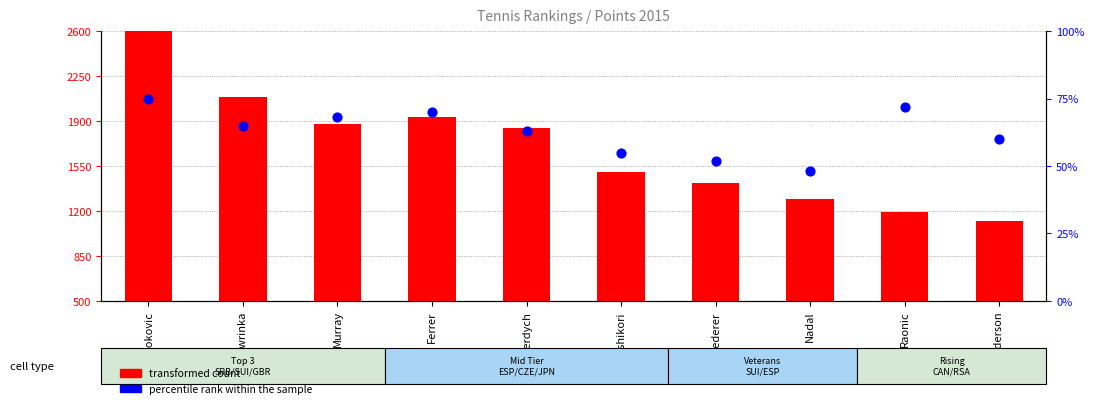

What are all the series names shown in the legend?

transformed count, percentile rank within the sample